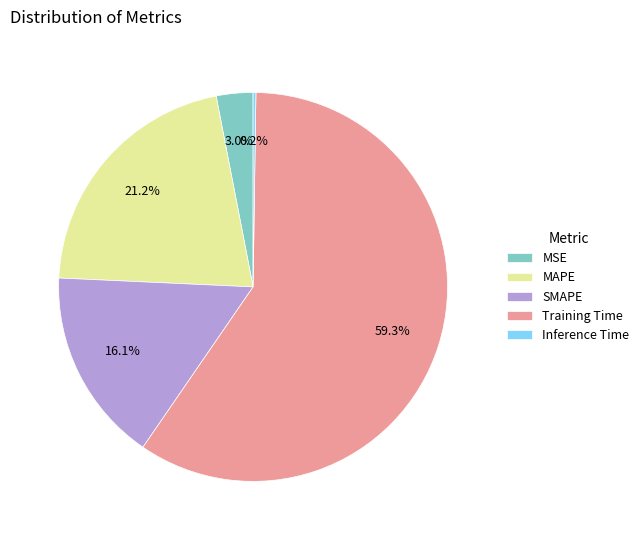

What portion of the pie excludes SMAPE?

83.9%